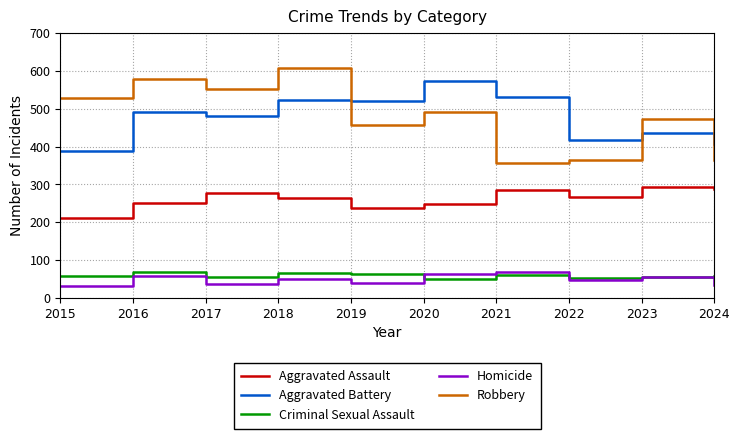

What is the minimum value for Homicide?

32